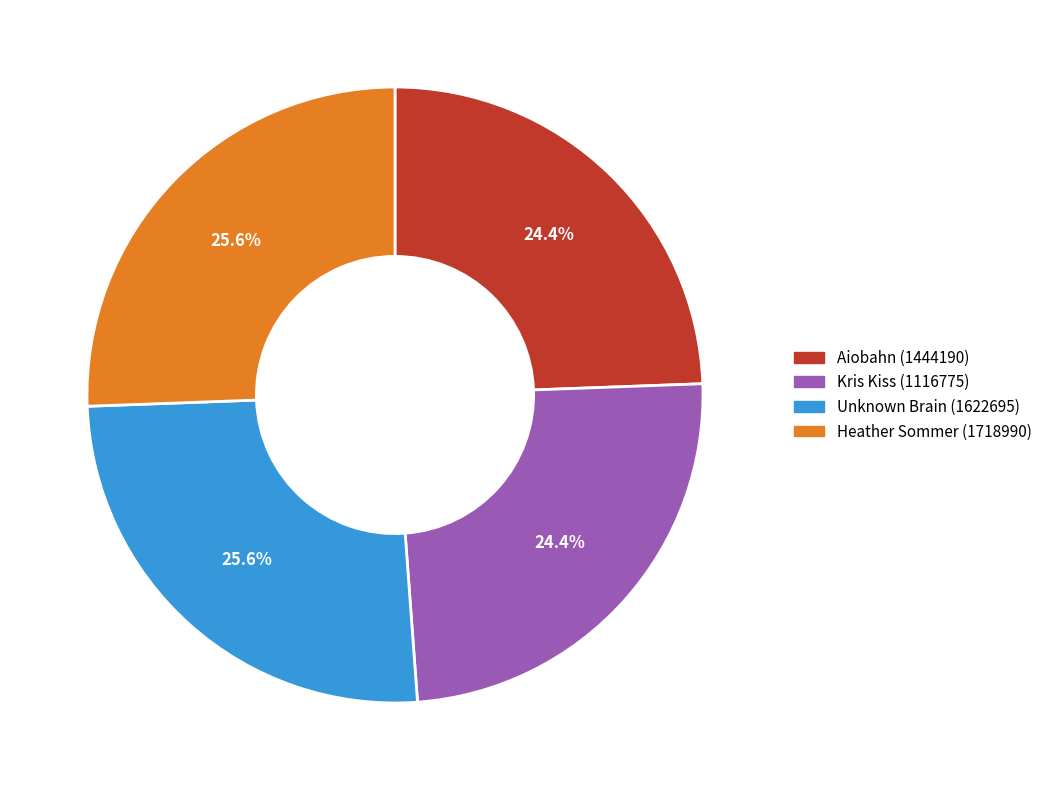

Count the number of slices in the pie.

4